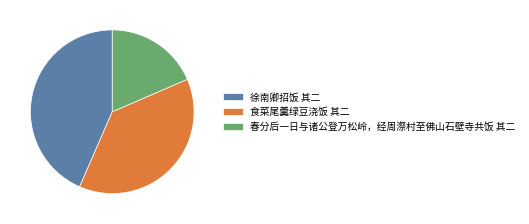

True or false: 食菜尾羹绿豆浇饭 其二 accounts for 38% of the total.

True